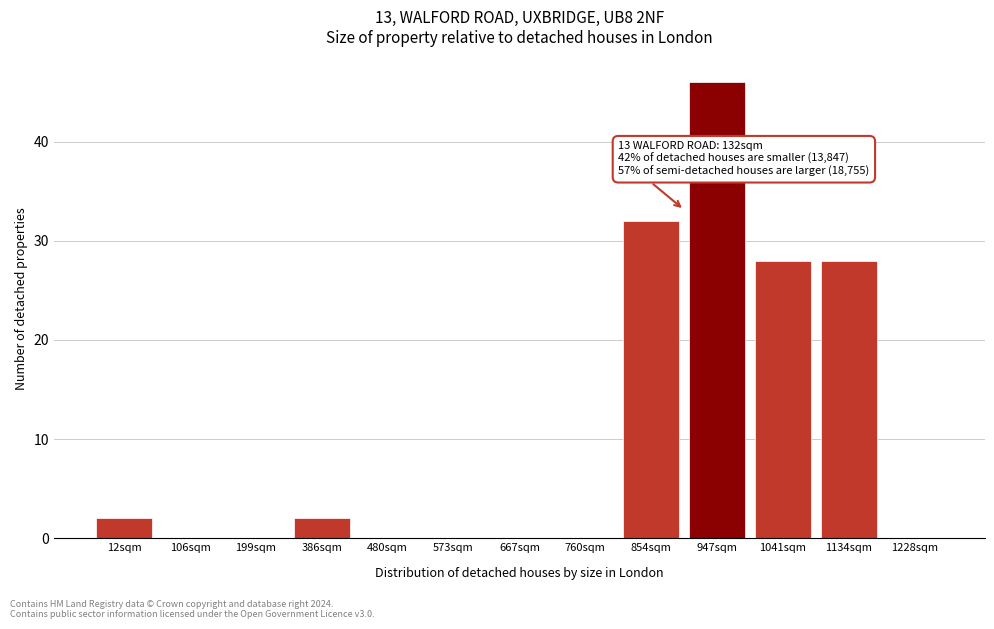

Reading right to left, list all the values displayed in this chart.

1228sqm=0	1134sqm=28	1041sqm=28	947sqm=46	854sqm=32	760sqm=0	667sqm=0	573sqm=0	480sqm=0	386sqm=2	199sqm=0	106sqm=0	12sqm=2